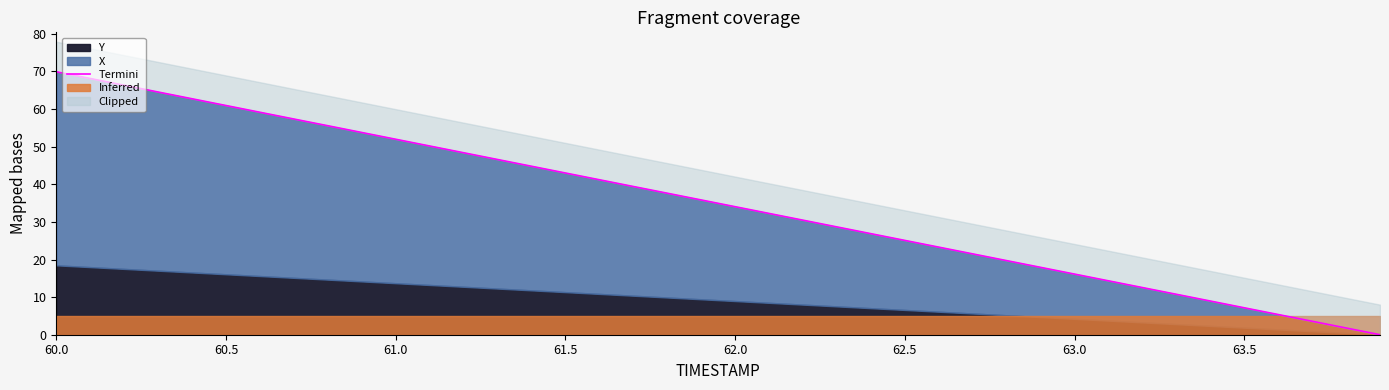

Count the number of categories in the chart.

40